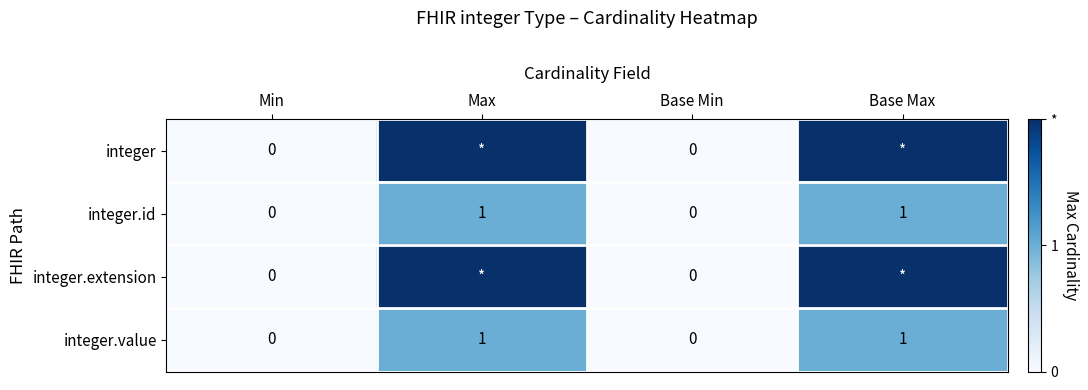

Is the value of integer at Base Min greater than the value of integer.id at Max?

No